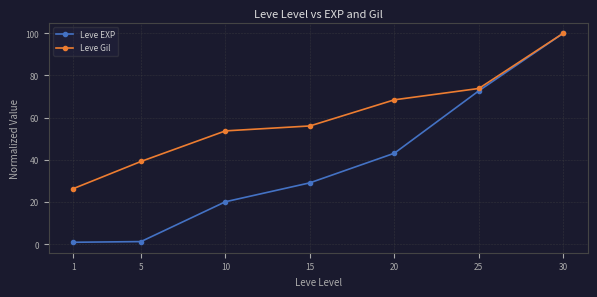

At which category is the sum across all series the highest?

30